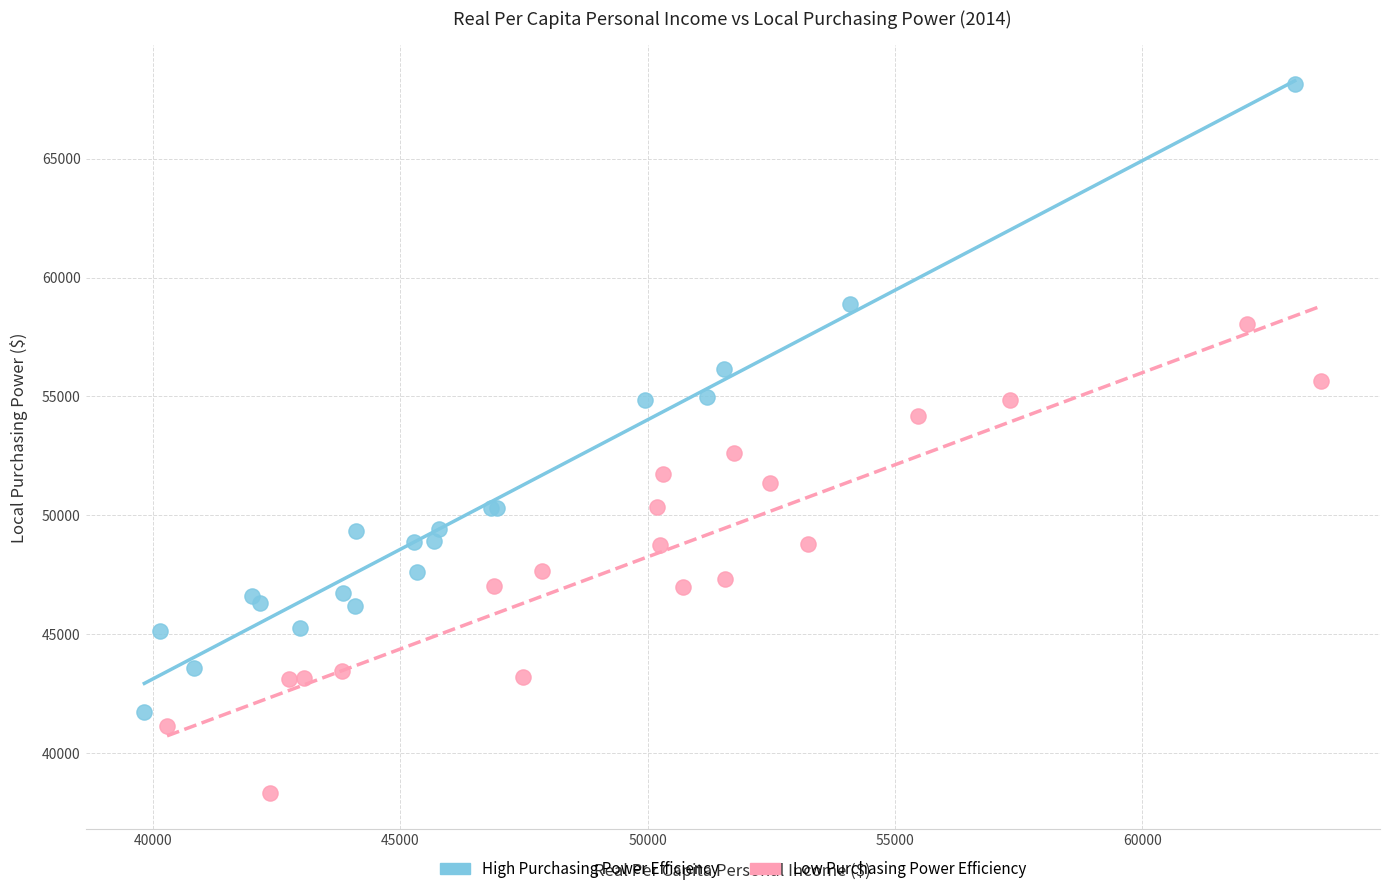

Which series reaches the minimum Y coordinate?

Low Purchasing Power Efficiency